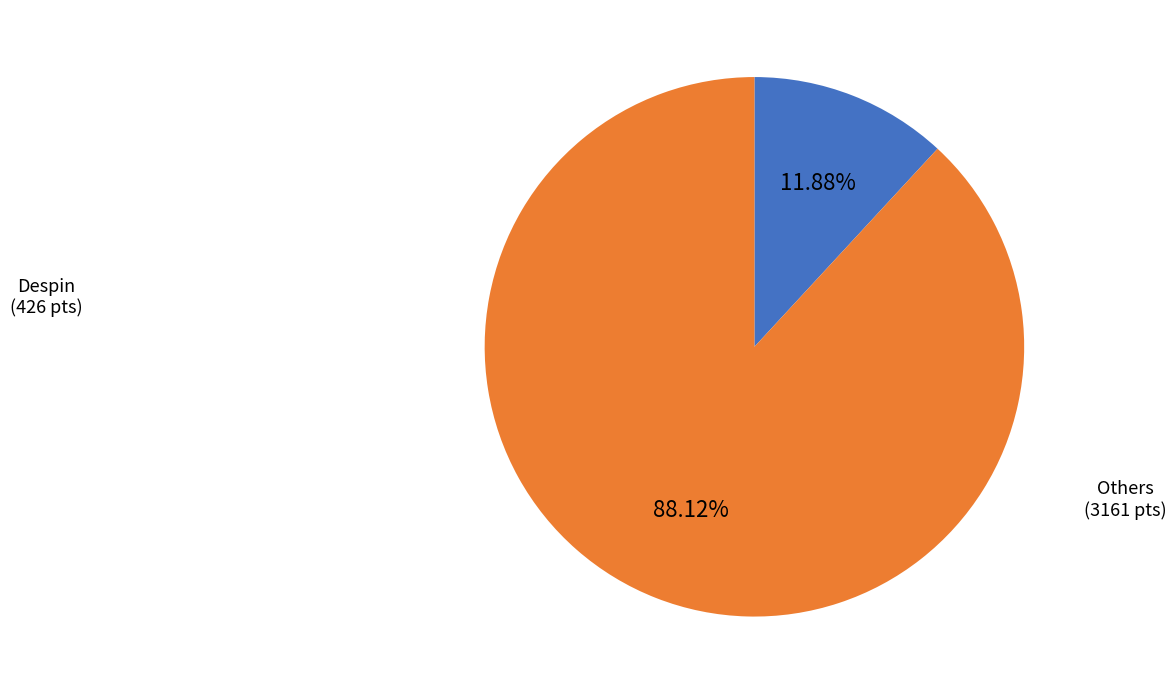

To the nearest percent, what is the difference between the largest and smallest slice percentages?

76%